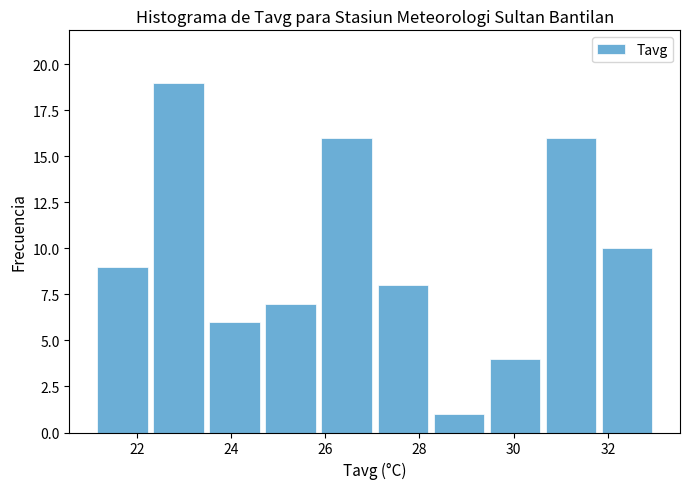

Over which range of the x-axis is the bar tallest?

22.2 to 23.4